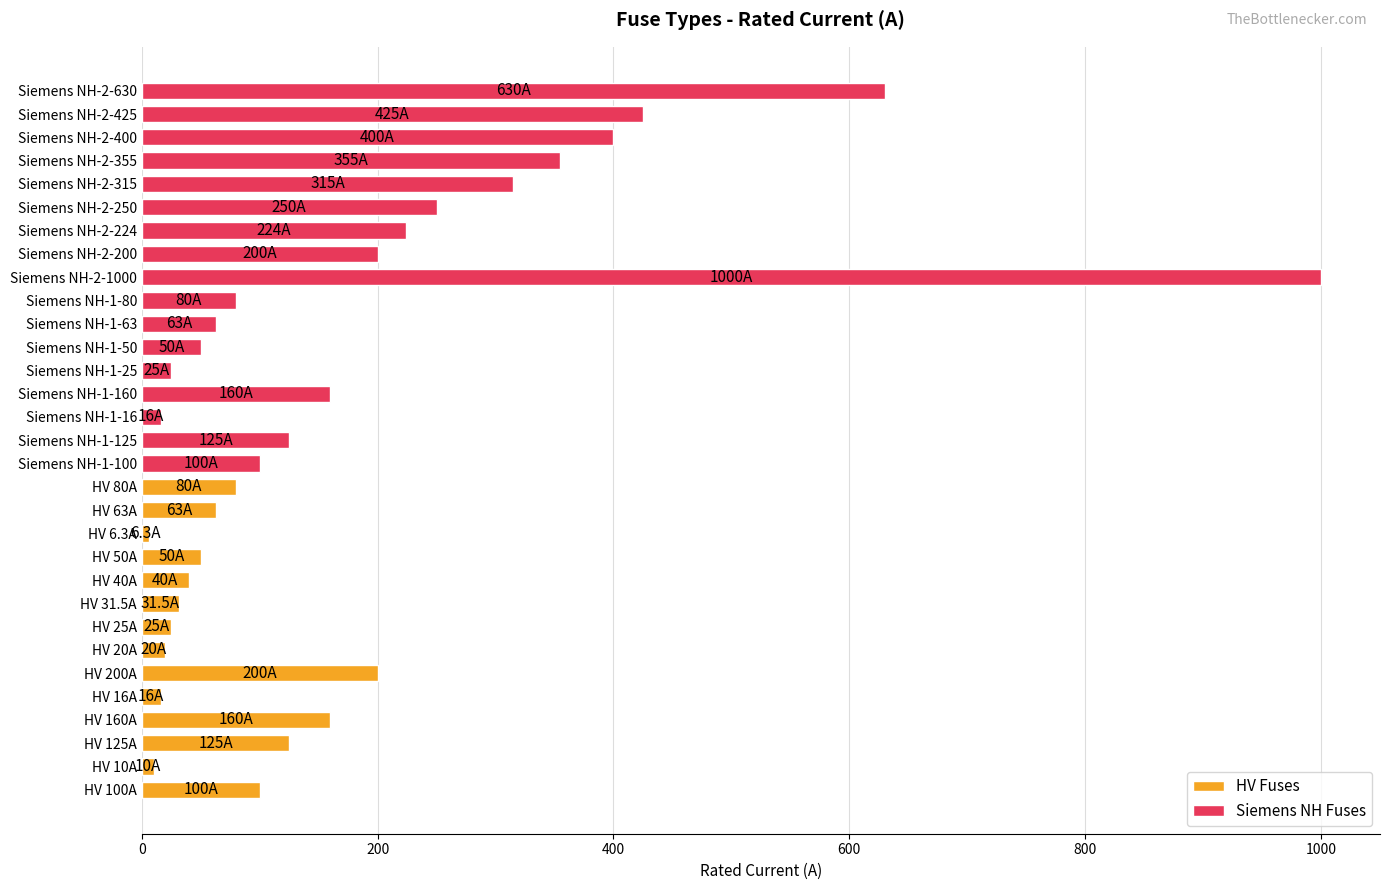

At which label is the value closest to 503?

Siemens NH-2-425